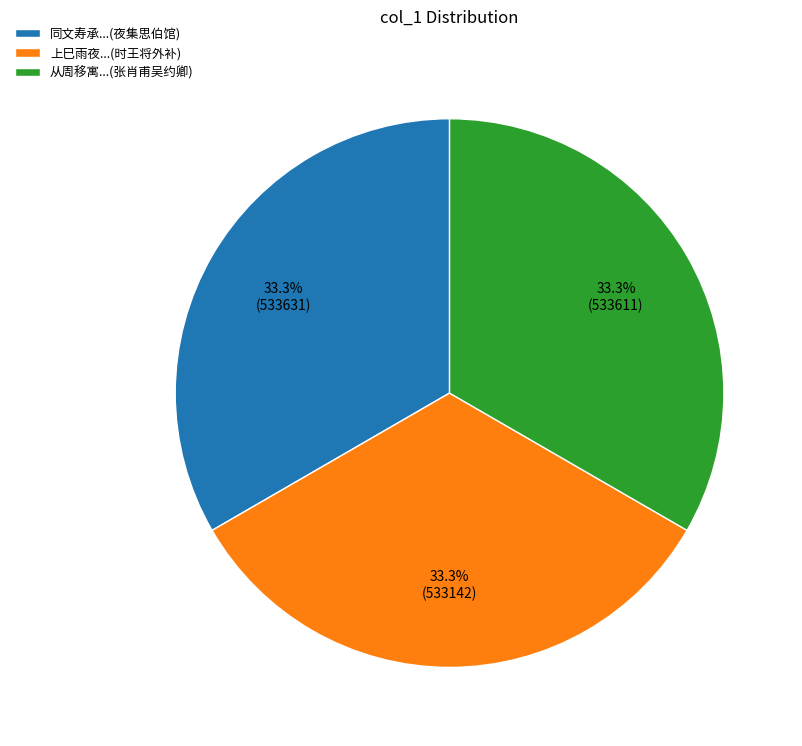

Is the sum of 上巳雨夜...(时王将外补) and 从周移寓...(张肖甫吴约卿) greater than half?

Yes